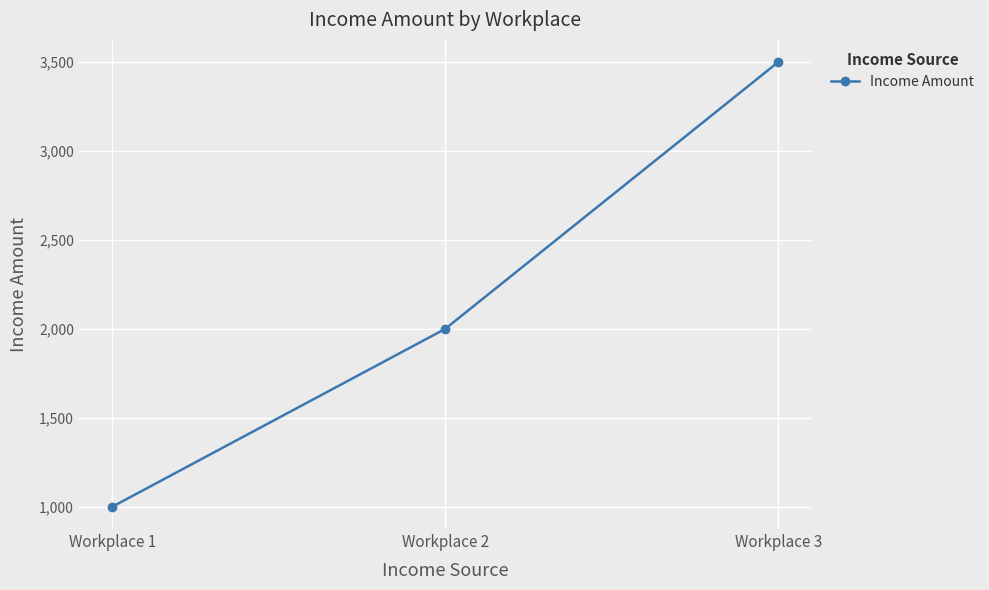

The value at Workplace 2 is 3138. True or false?

False